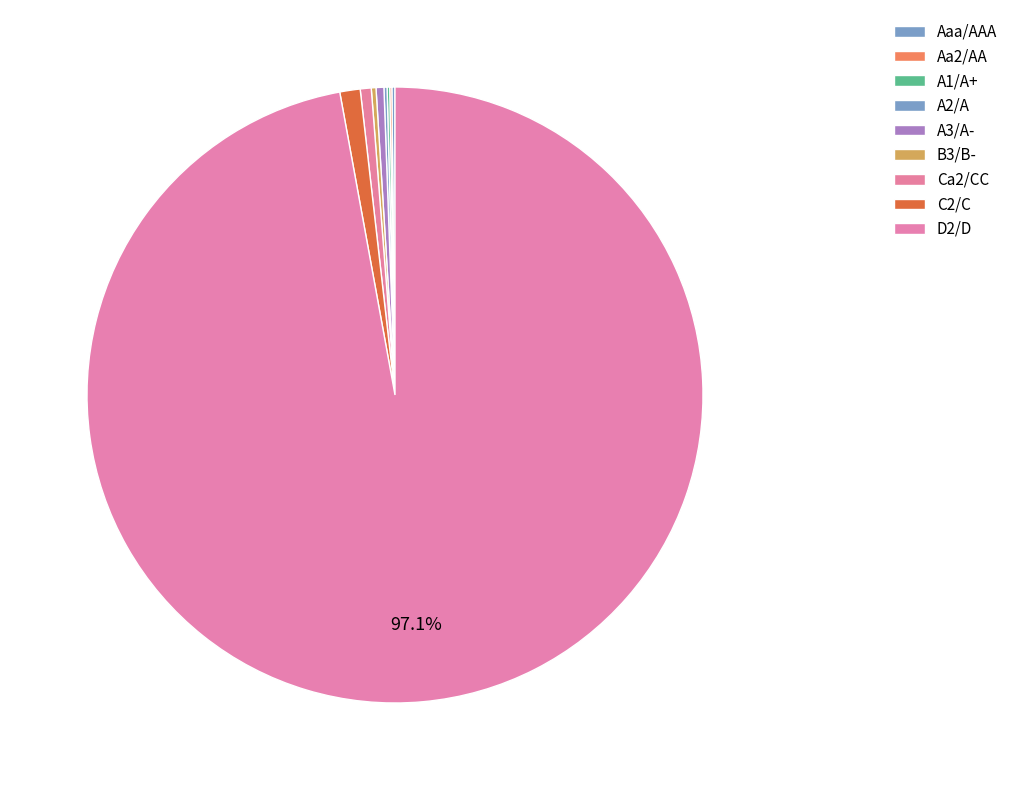

Which category has the smallest portion of the pie?

Aaa/AAA